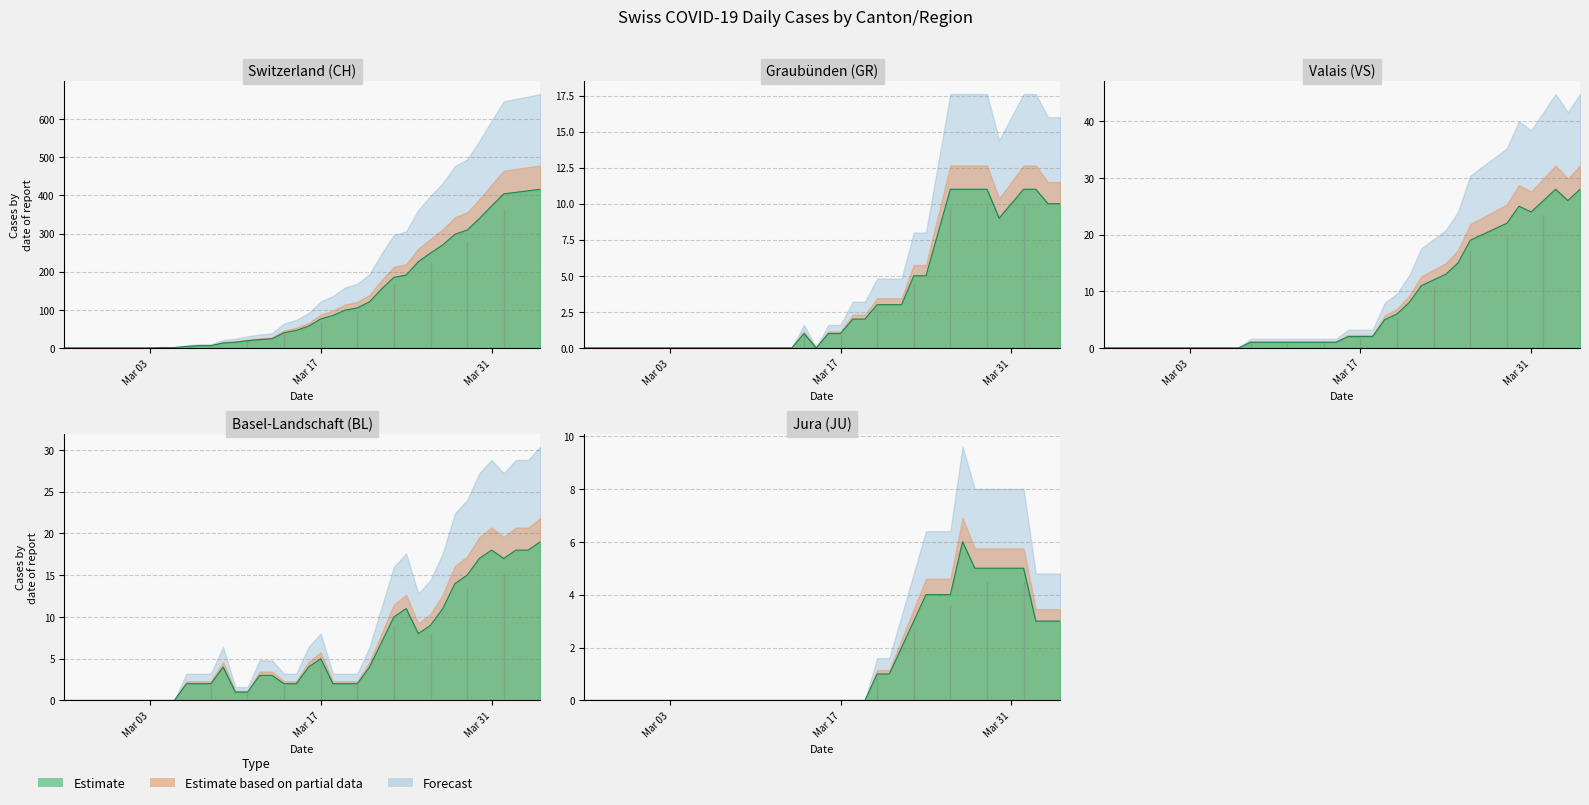

Reading right to left, what are all the values shown in this chart?

CH: 416	412	408	404	372	339	309	298	270	249	226	191	185	155	121	105	99	85	76	57	46	40	24	22	19	15	13	6	6	4	1	1	0	0	0	0	0	0	0	0
GR: 10	10	11	11	10	9	11	11	11	11	8	5	5	3	3	3	2	2	1	1	0	1	0	0	0	0	0	0	0	0	0	0	0	0	0	0	0	0	0	0
JU: 3	3	3	5	5	5	5	5	6	4	4	4	3	2	1	1	0	0	0	0	0	0	0	0	0	0	0	0	0	0	0	0	0	0	0	0	0	0	0	0
VS: 28	26	28	26	24	25	22	21	20	19	15	13	12	11	8	6	5	2	2	2	1	1	1	1	1	1	1	1	0	0	0	0	0	0	0	0	0	0	0	0
BL: 19	18	18	17	18	17	15	14	11	9	8	11	10	7	4	2	2	2	5	4	2	2	3	3	1	1	4	2	2	2	0	0	0	0	0	0	0	0	0	0